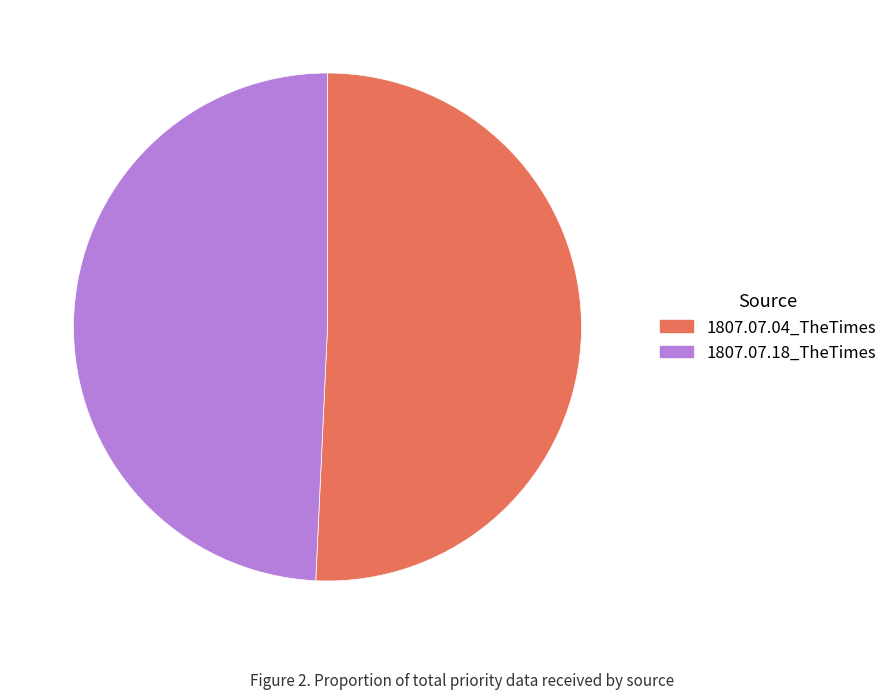

Is it true that 1807.07.04_TheTimes is 36% of the pie?

False